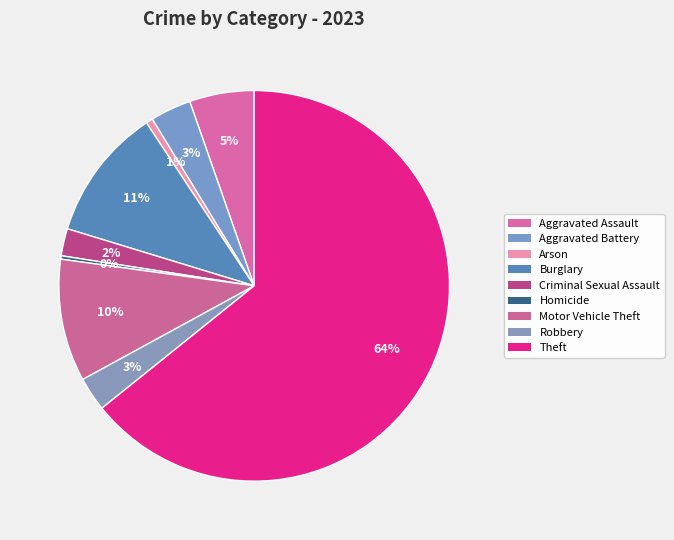

Is it true that Robbery is 13% of the pie?

False